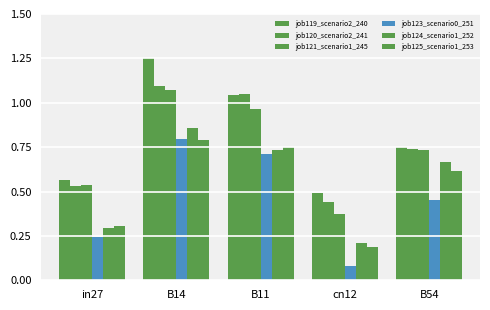

Which category has the highest value in the job119_scenario2_240 series?

B14